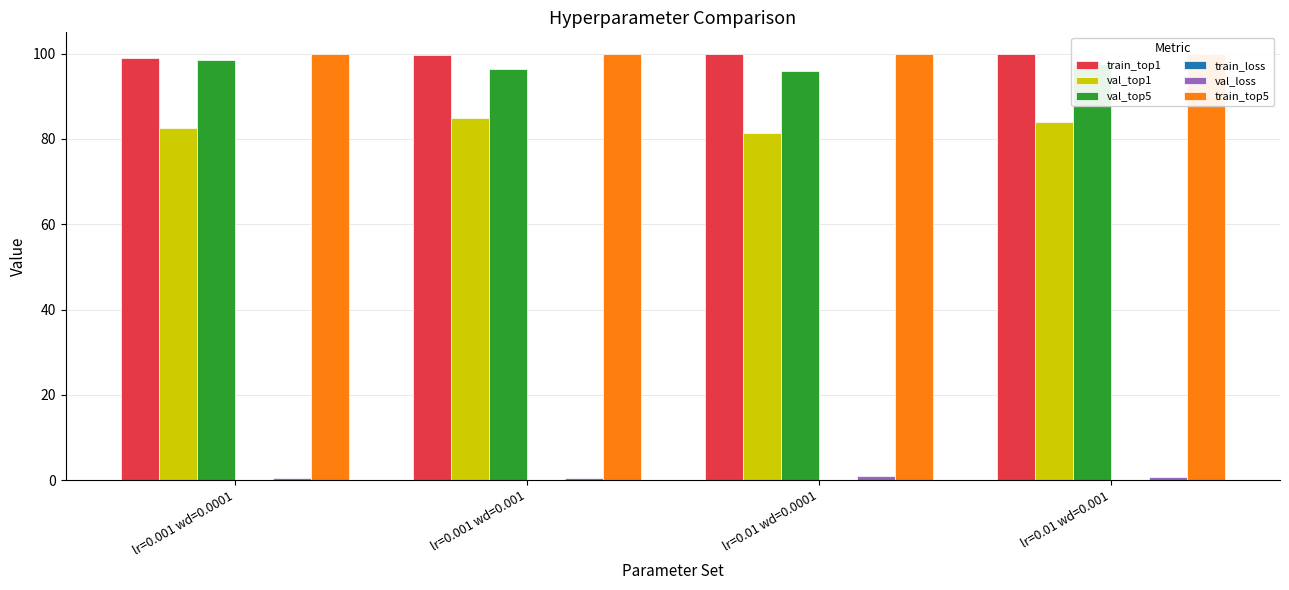

What are all the series names shown in the legend?

train_top1, val_top1, val_top5, train_loss, val_loss, train_top5